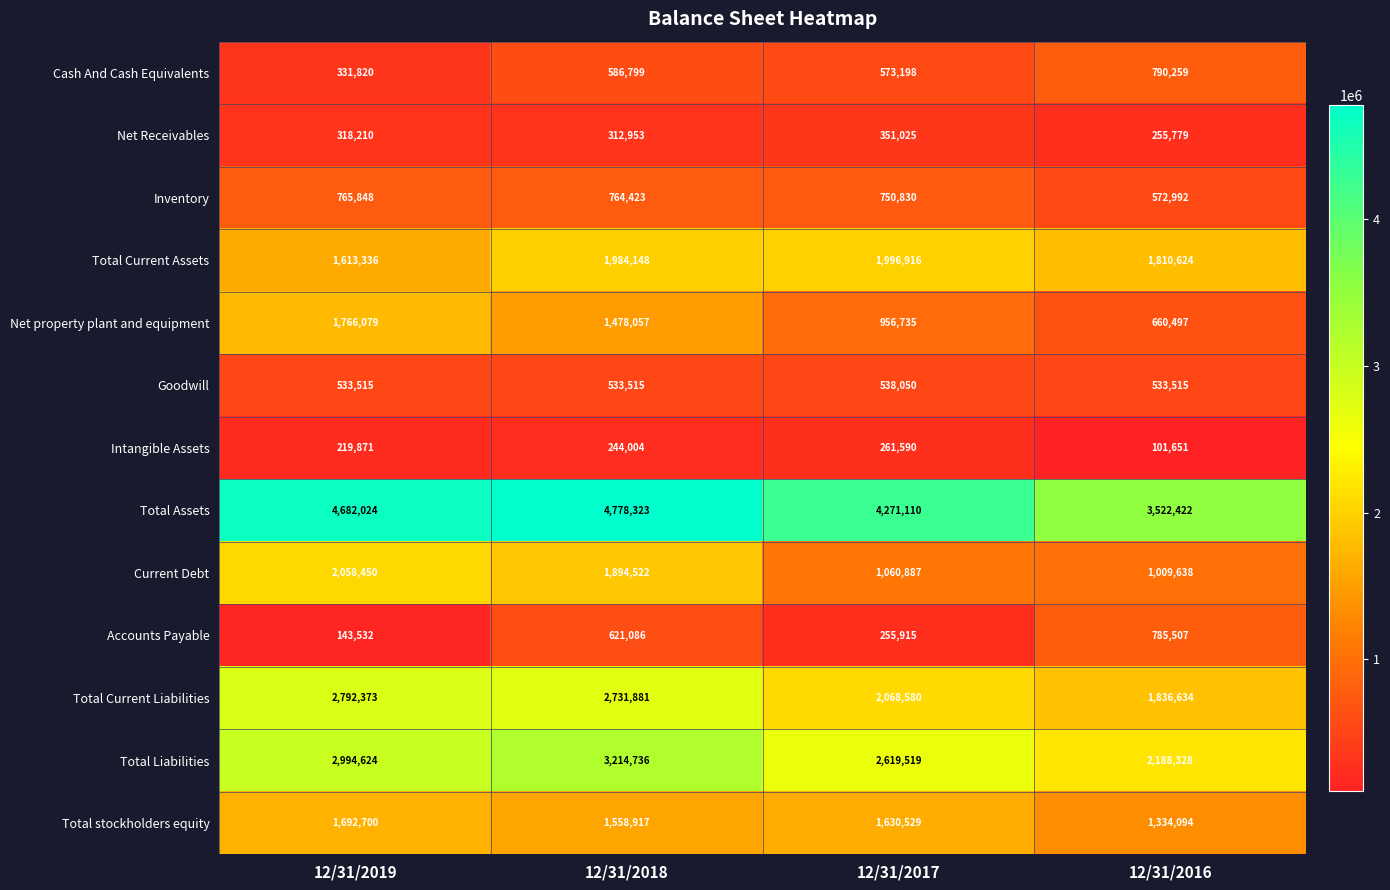

Which series has the largest range (max minus min)?

Total Assets